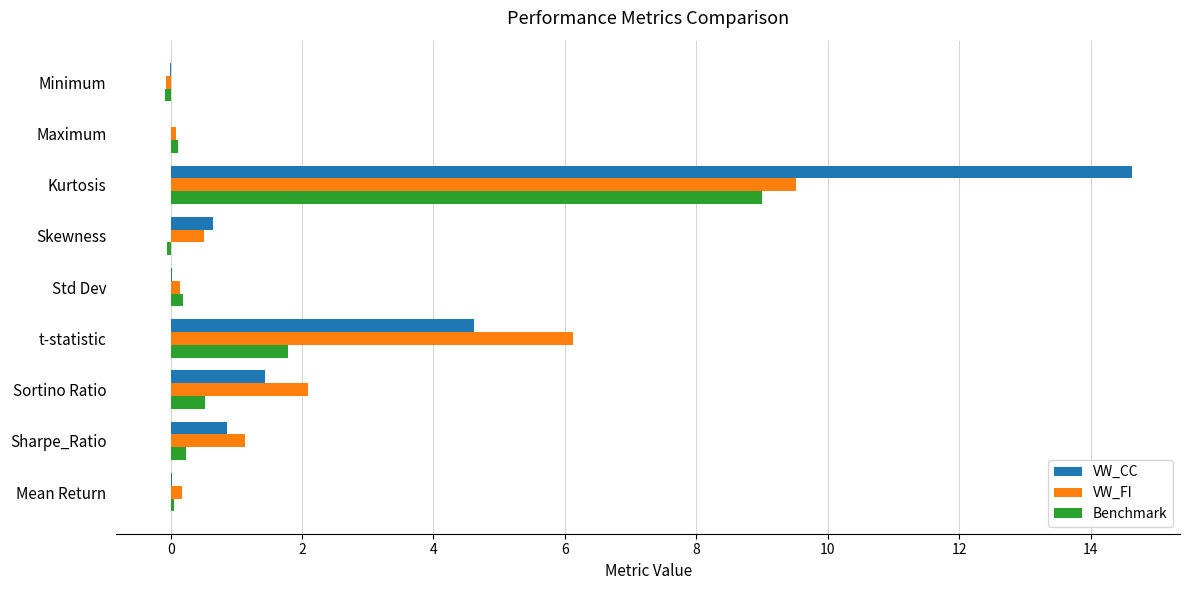

Where is Benchmark nearest to the value 4?

t-statistic